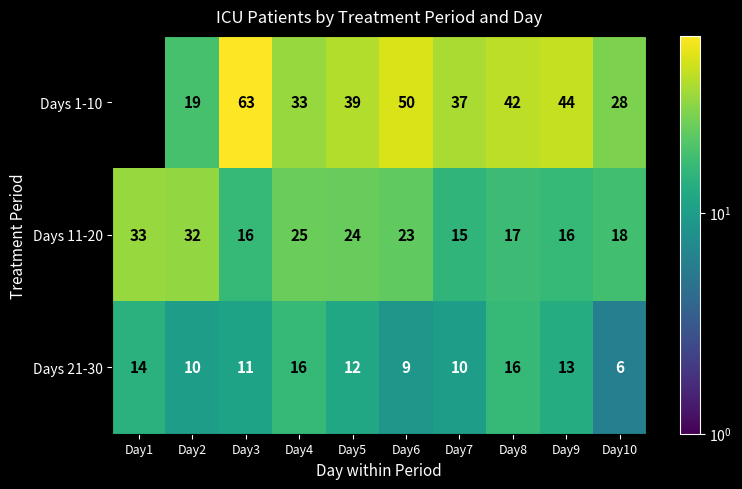

What is the difference between the Days 21-30 values at Day8 and Day9?

3